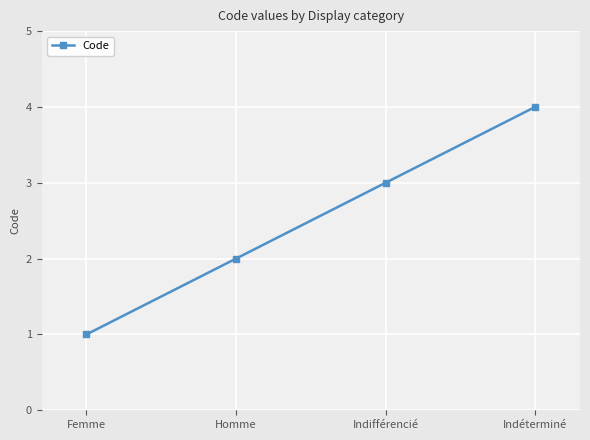

The chart shows a value of 2 at Homme. True or false?

True